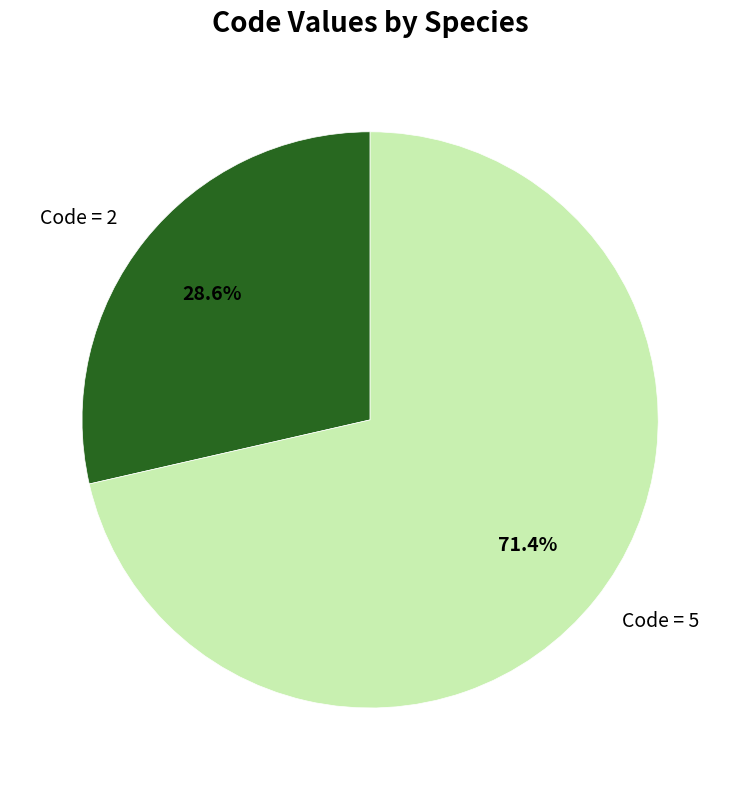

Which slice is the largest?

Code = 5